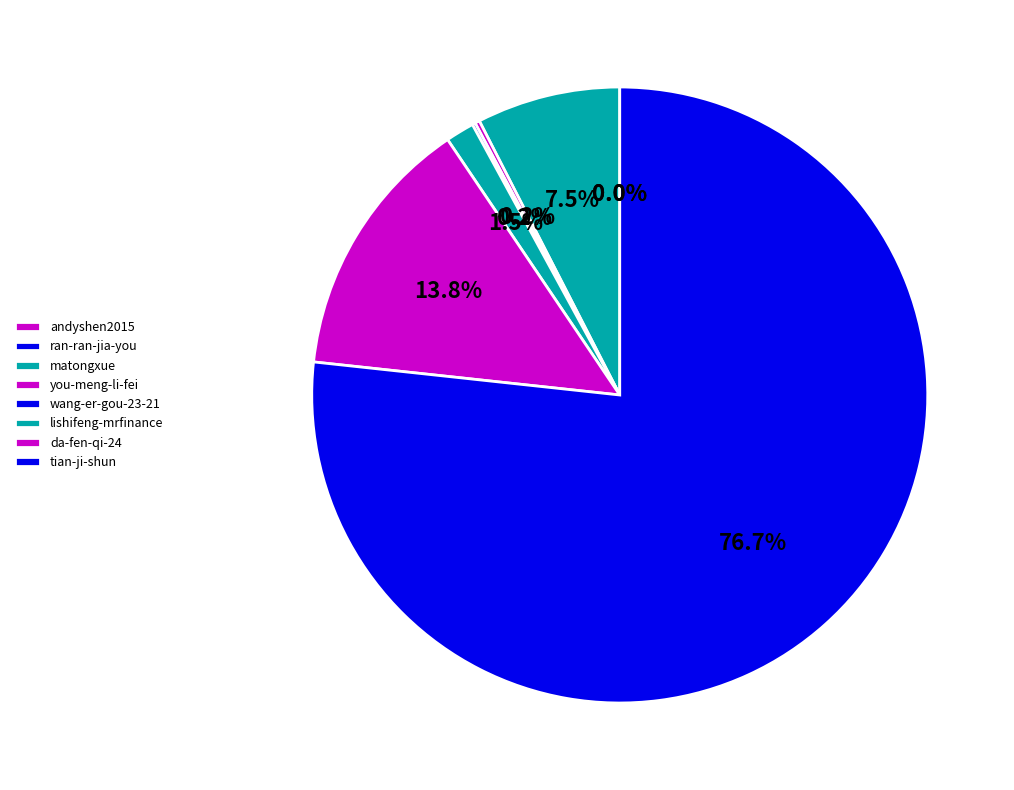

To the nearest percent, what is the combined percentage of tian-ji-shun and ran-ran-jia-you?

77%